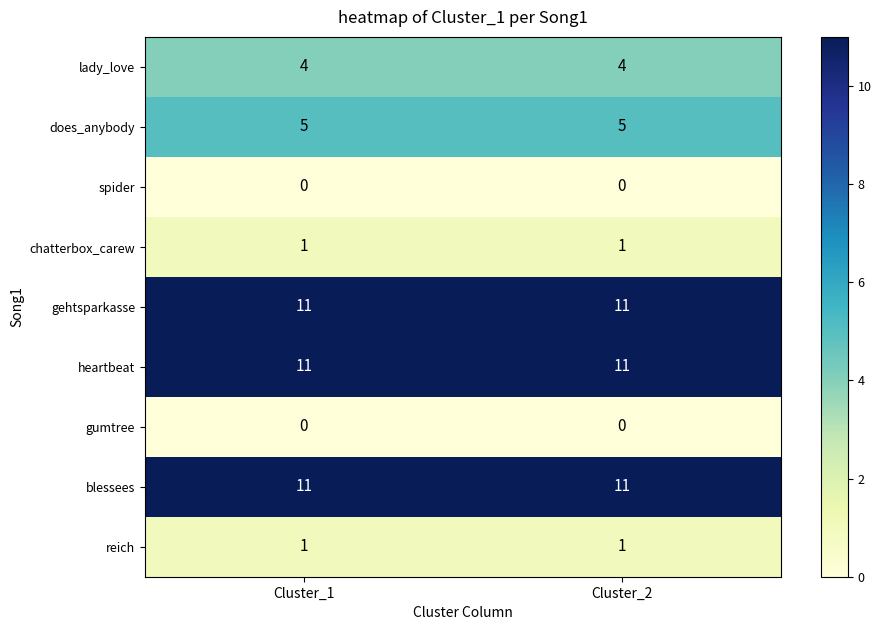

What is the highest value of the gehtsparkasse series?

11